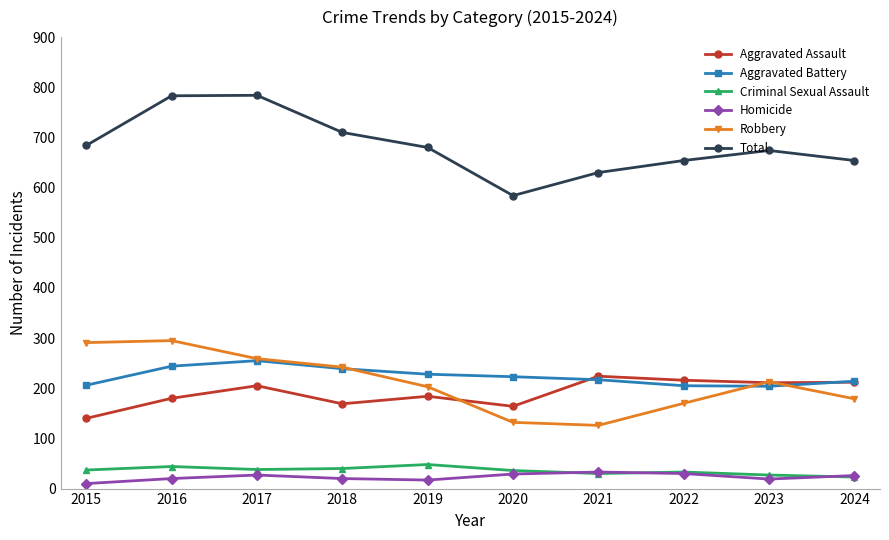

What is the greatest value displayed?

784